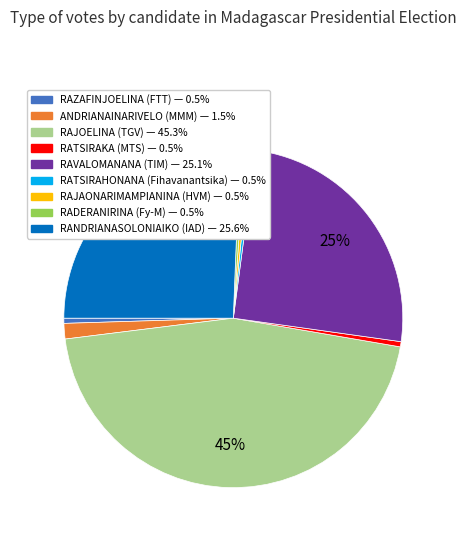

How many segments does this pie chart have?

9